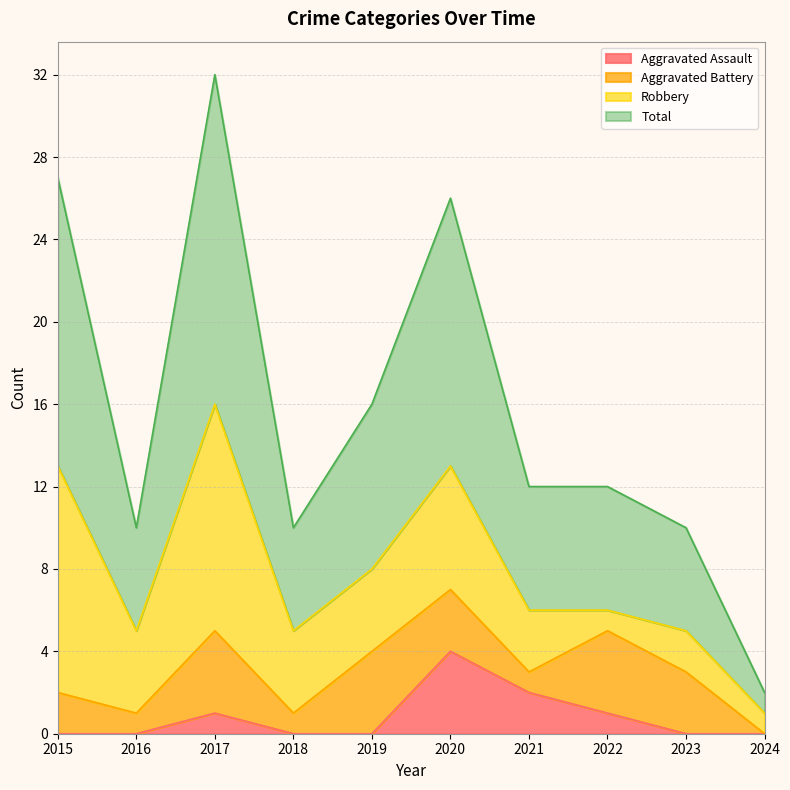

What are all the series names shown in the legend?

Aggravated Assault, Aggravated Battery, Robbery, Total